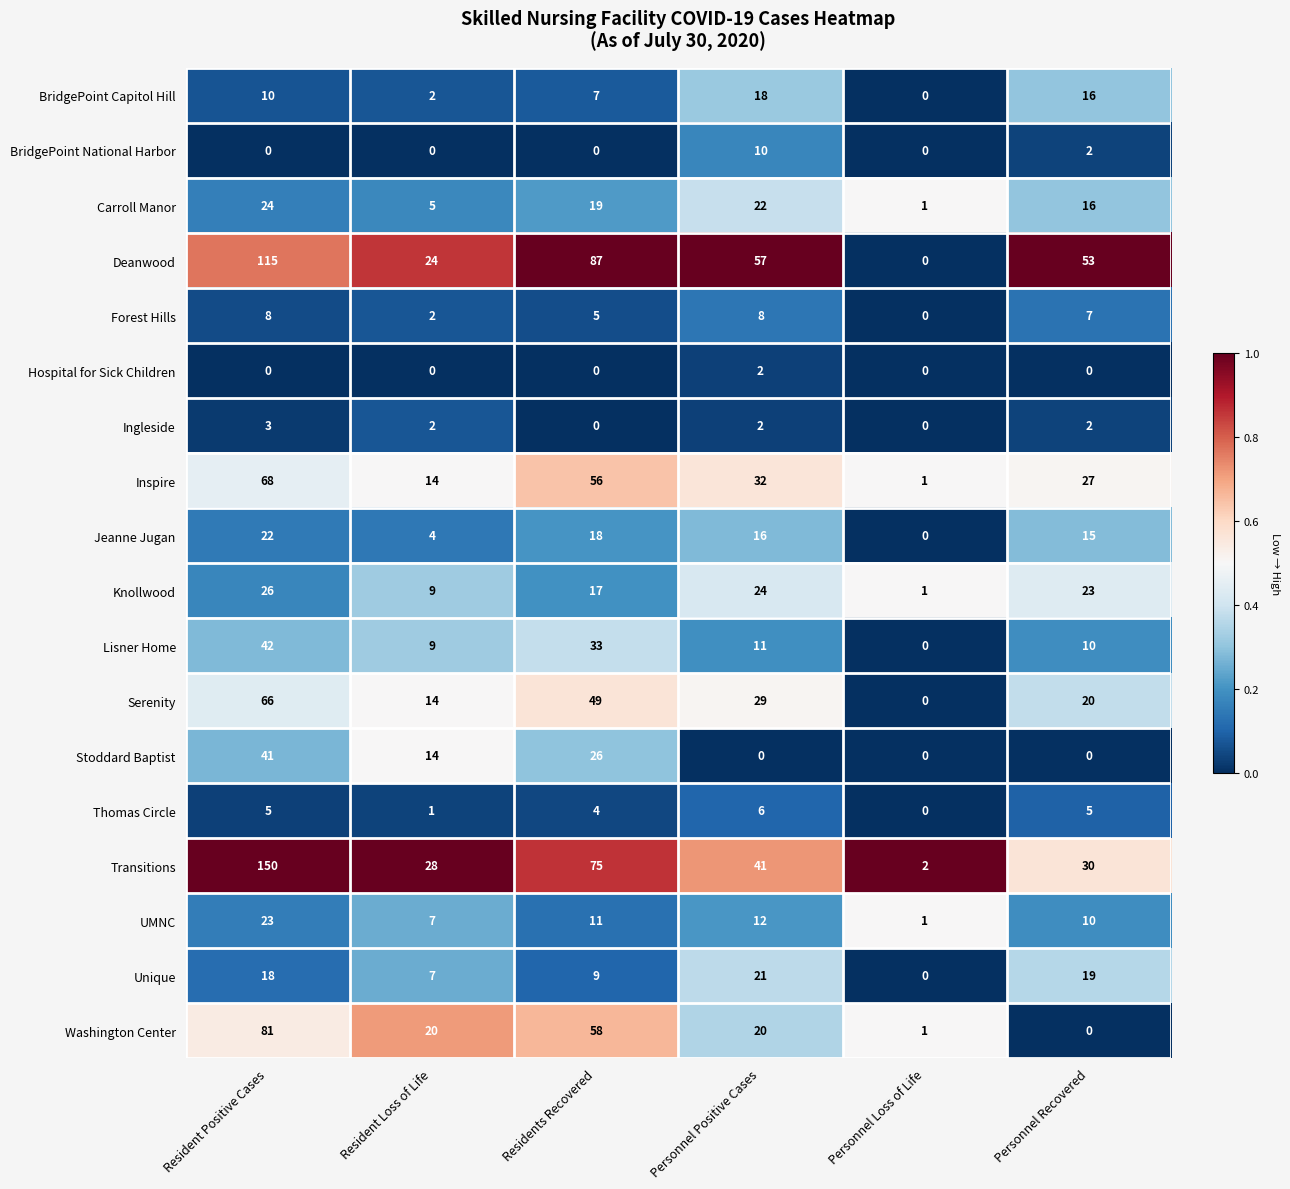

Which category has the highest value in the UMNC series?

Resident Positive Cases